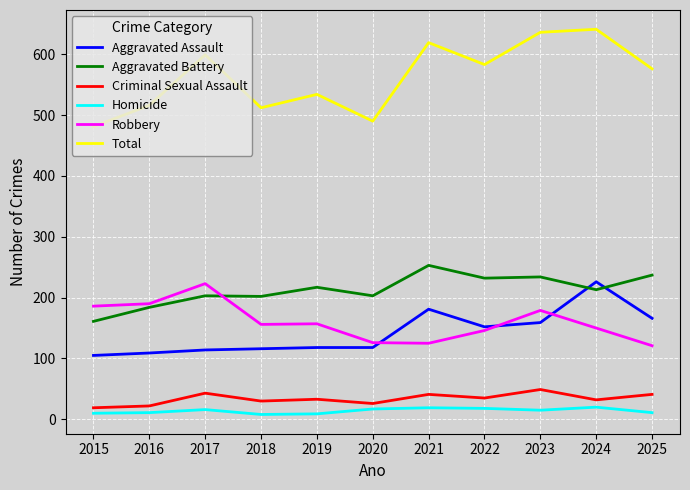

True or false: Homicide has a value of 11 at 2016.

True